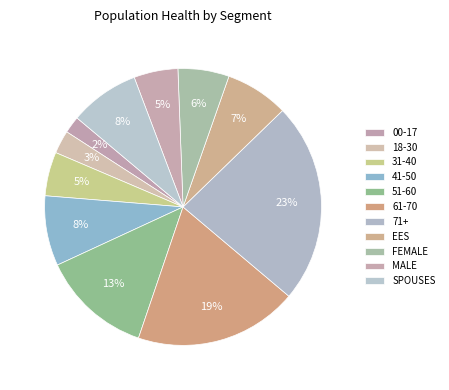

Rank the categories by value from highest to lowest.

71+, 61-70, 51-60, 41-50, SPOUSES, EES, FEMALE, MALE, 31-40, 18-30, 00-17